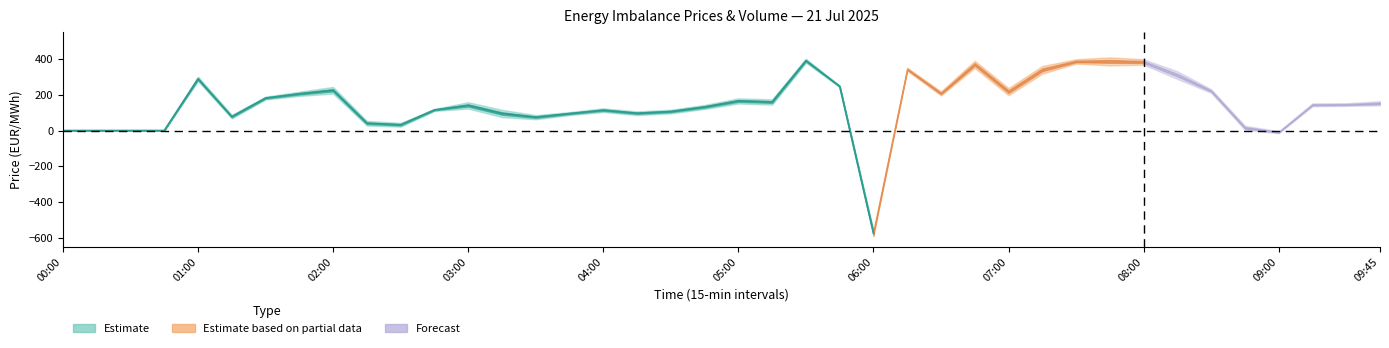

Does the chart display data point markers on the line(s)?

No